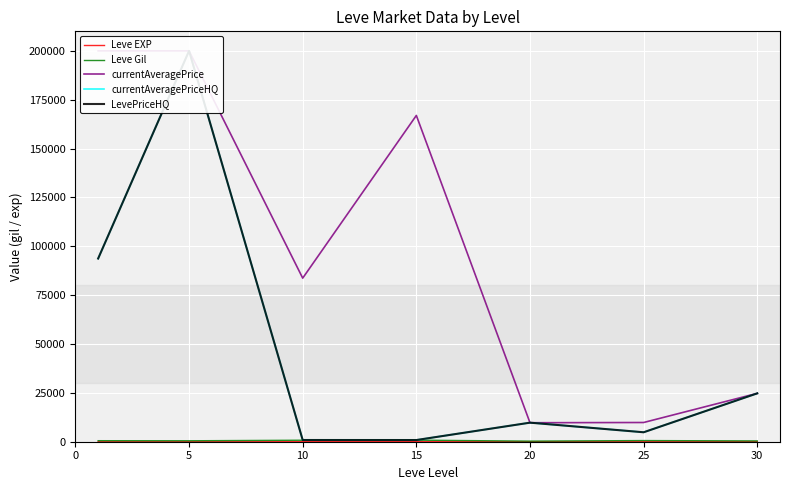

At which category is the sum across all series the highest?

5